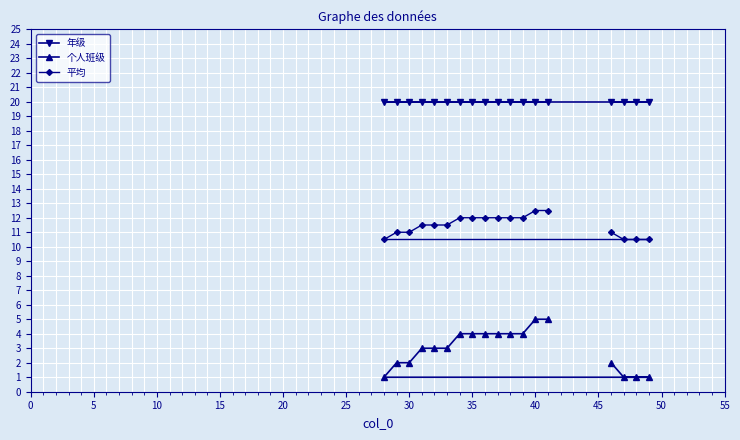

List the series in order of their peak value, lowest first.

个人班级, 平均, 年级